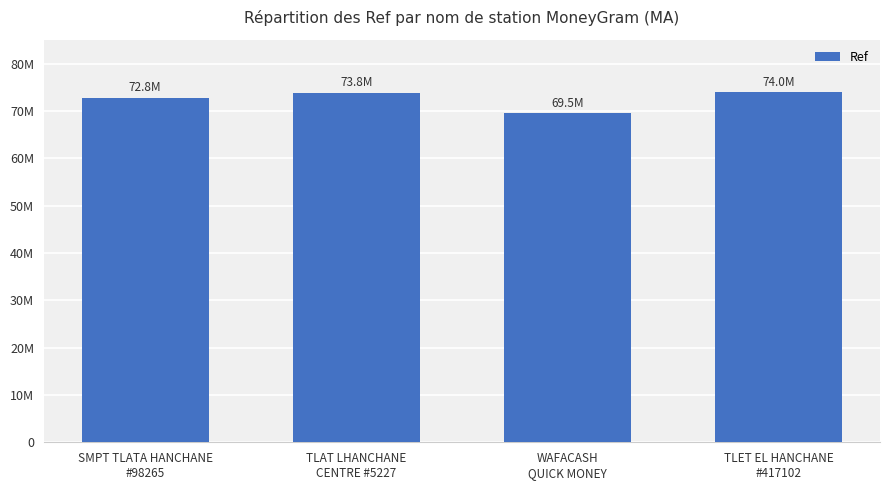

At which label is the value closest to 71732819?

SMPT TLATA HANCHANE
#98265